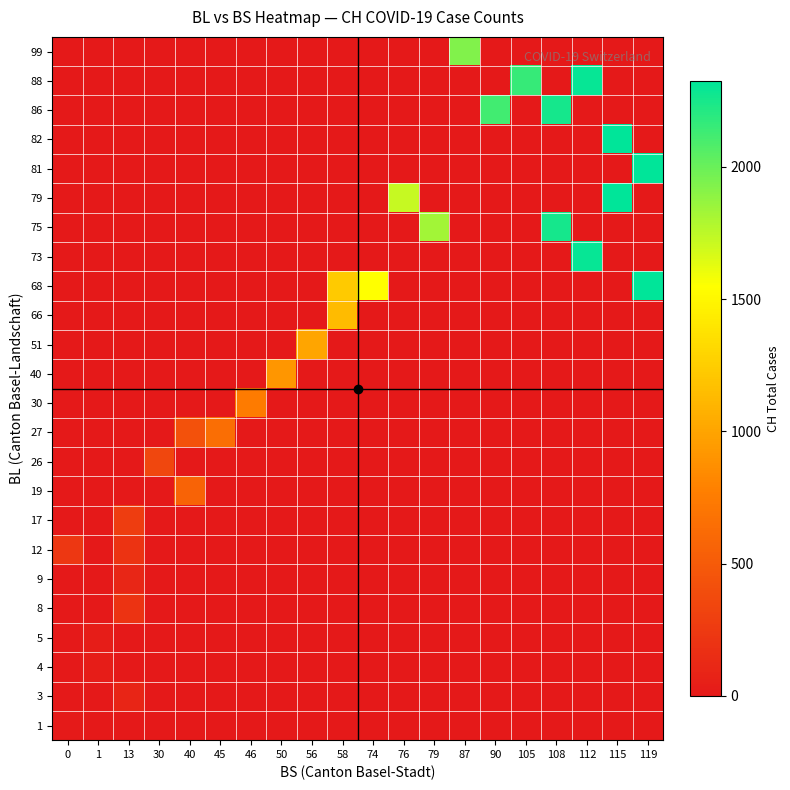

Reading left to right, list all the values displayed in this chart.

row_0: 0=12	1=0	13=0	30=0	40=0	45=0	46=0	50=0	56=0	58=0	74=0	76=0	79=0	87=0	90=0	105=0	108=0	112=0	115=0	119=0
row_1: 0=0	1=0	13=92	30=0	40=0	45=0	46=0	50=0	56=0	58=0	74=0	76=0	79=0	87=0	90=0	105=0	108=0	112=0	115=0	119=0
row_2: 0=0	1=29	13=0	30=0	40=0	45=0	46=0	50=0	56=0	58=0	74=0	76=0	79=0	87=0	90=0	105=0	108=0	112=0	115=0	119=0
row_3: 0=0	1=33	13=0	30=0	40=0	45=0	46=0	50=0	56=0	58=0	74=0	76=0	79=0	87=0	90=0	105=0	108=0	112=0	115=0	119=0
row_4: 0=0	1=0	13=201	30=0	40=0	45=0	46=0	50=0	56=0	58=0	74=0	76=0	79=0	87=0	90=0	105=0	108=0	112=0	115=0	119=0
row_5: 0=0	1=0	13=108	30=0	40=0	45=0	46=0	50=0	56=0	58=0	74=0	76=0	79=0	87=0	90=0	105=0	108=0	112=0	115=0	119=0
row_6: 0=231	1=0	13=203	30=0	40=0	45=0	46=0	50=0	56=0	58=0	74=0	76=0	79=0	87=0	90=0	105=0	108=0	112=0	115=0	119=0
row_7: 0=0	1=0	13=274	30=0	40=0	45=0	46=0	50=0	56=0	58=0	74=0	76=0	79=0	87=0	90=0	105=0	108=0	112=0	115=0	119=0
row_8: 0=0	1=0	13=0	30=0	40=565	45=0	46=0	50=0	56=0	58=0	74=0	76=0	79=0	87=0	90=0	105=0	108=0	112=0	115=0	119=0
row_9: 0=0	1=0	13=0	30=346	40=0	45=0	46=0	50=0	56=0	58=0	74=0	76=0	79=0	87=0	90=0	105=0	108=0	112=0	115=0	119=0
row_10: 0=0	1=0	13=0	30=0	40=429	45=649	46=0	50=0	56=0	58=0	74=0	76=0	79=0	87=0	90=0	105=0	108=0	112=0	115=0	119=0
row_11: 0=0	1=0	13=0	30=0	40=0	45=0	46=746	50=0	56=0	58=0	74=0	76=0	79=0	87=0	90=0	105=0	108=0	112=0	115=0	119=0
row_12: 0=0	1=0	13=0	30=0	40=0	45=0	46=0	50=912	56=0	58=0	74=0	76=0	79=0	87=0	90=0	105=0	108=0	112=0	115=0	119=0
row_13: 0=0	1=0	13=0	30=0	40=0	45=0	46=0	50=0	56=1007	58=0	74=0	76=0	79=0	87=0	90=0	105=0	108=0	112=0	115=0	119=0
row_14: 0=0	1=0	13=0	30=0	40=0	45=0	46=0	50=0	56=0	58=1142	74=0	76=0	79=0	87=0	90=0	105=0	108=0	112=0	115=0	119=0
row_15: 0=0	1=0	13=0	30=0	40=0	45=0	46=0	50=0	56=0	58=1232	74=1547	76=0	79=0	87=0	90=0	105=0	108=0	112=0	115=0	119=2324
row_16: 0=0	1=0	13=0	30=0	40=0	45=0	46=0	50=0	56=0	58=0	74=0	76=0	79=0	87=0	90=0	105=0	108=0	112=2300	115=0	119=0
row_17: 0=0	1=0	13=0	30=0	40=0	45=0	46=0	50=0	56=0	58=0	74=0	76=0	79=1826	87=0	90=0	105=0	108=2252	112=0	115=0	119=0
row_18: 0=0	1=0	13=0	30=0	40=0	45=0	46=0	50=0	56=0	58=0	74=0	76=1716	79=0	87=0	90=0	105=0	108=0	112=0	115=2316	119=0
row_19: 0=0	1=0	13=0	30=0	40=0	45=0	46=0	50=0	56=0	58=0	74=0	76=0	79=0	87=0	90=0	105=0	108=0	112=0	115=0	119=2324
row_20: 0=0	1=0	13=0	30=0	40=0	45=0	46=0	50=0	56=0	58=0	74=0	76=0	79=0	87=0	90=0	105=0	108=0	112=0	115=2316	119=0
row_21: 0=0	1=0	13=0	30=0	40=0	45=0	46=0	50=0	56=0	58=0	74=0	76=0	79=0	87=0	90=2123	105=0	108=2252	112=0	115=0	119=0
row_22: 0=0	1=0	13=0	30=0	40=0	45=0	46=0	50=0	56=0	58=0	74=0	76=0	79=0	87=0	90=0	105=2160	108=0	112=2300	115=0	119=0
row_23: 0=0	1=0	13=0	30=0	40=0	45=0	46=0	50=0	56=0	58=0	74=0	76=0	79=0	87=1929	90=0	105=0	108=0	112=0	115=0	119=0